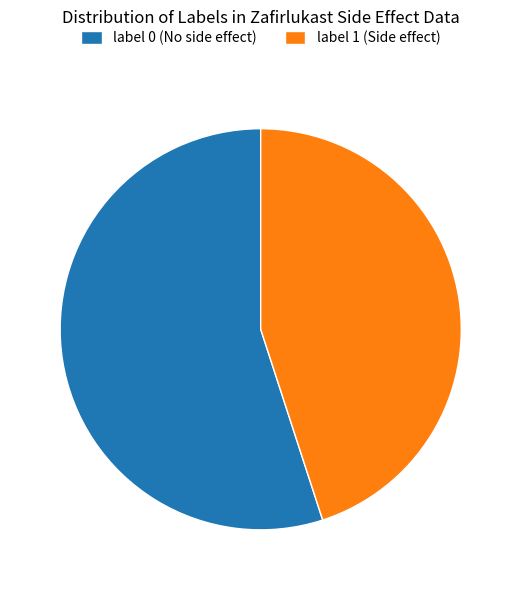

How many segments does this pie chart have?

2